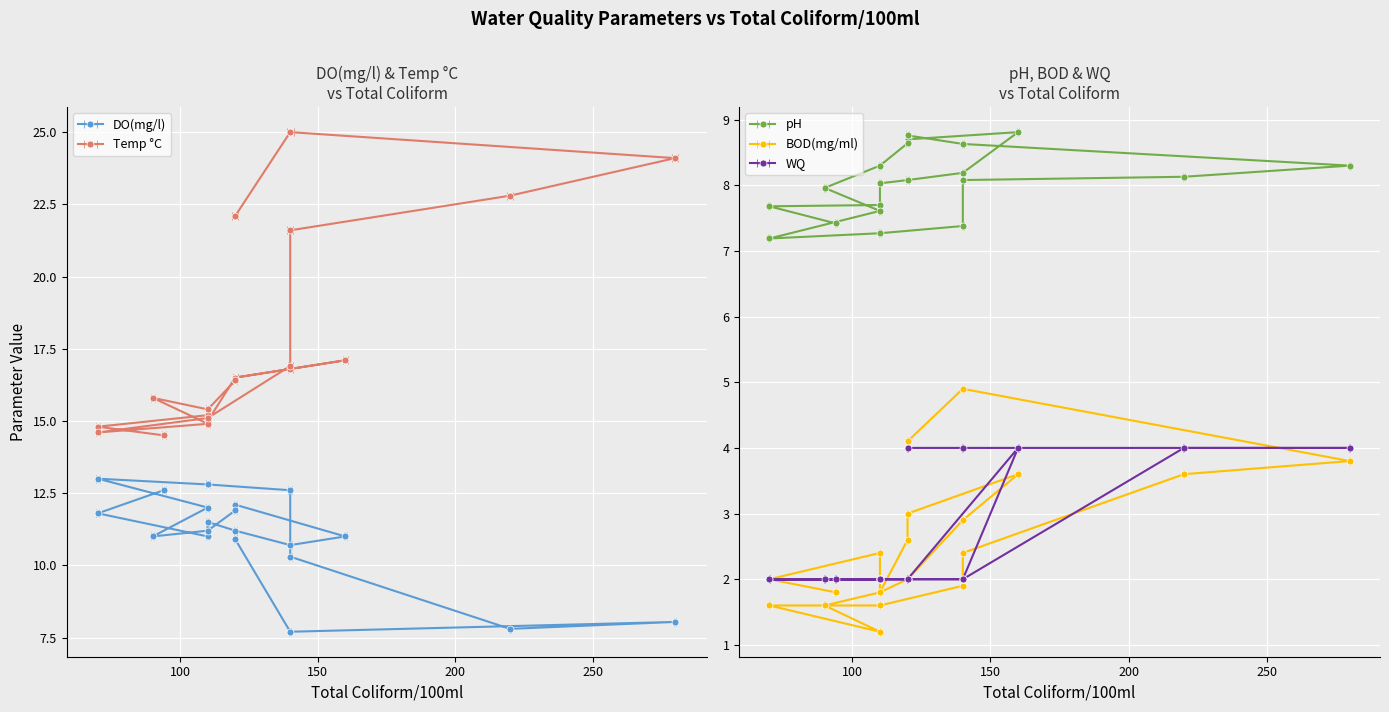

At which label does pH first exceed 8?

110